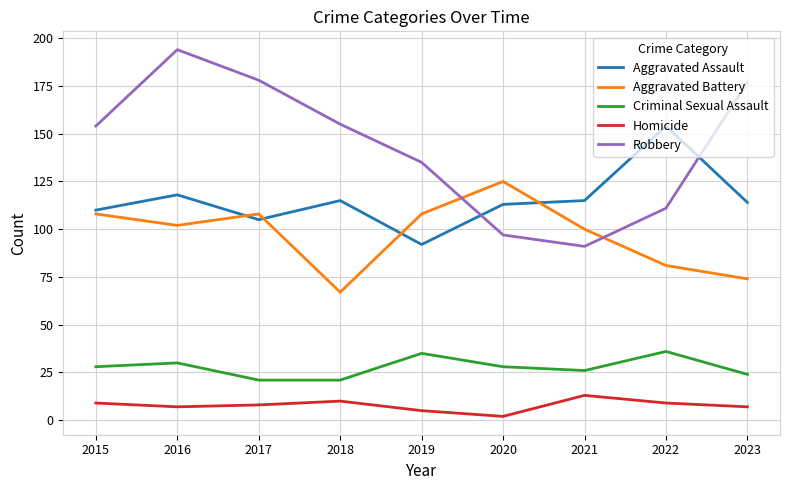

Which series has the widest spread of values?

Robbery